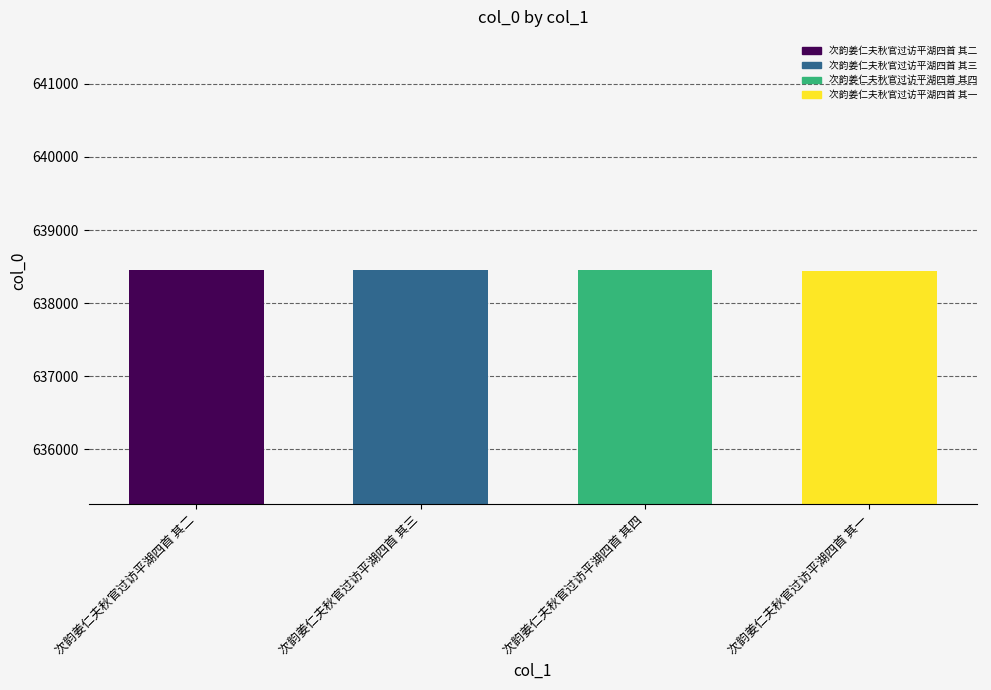

How many values are below 638448?

2